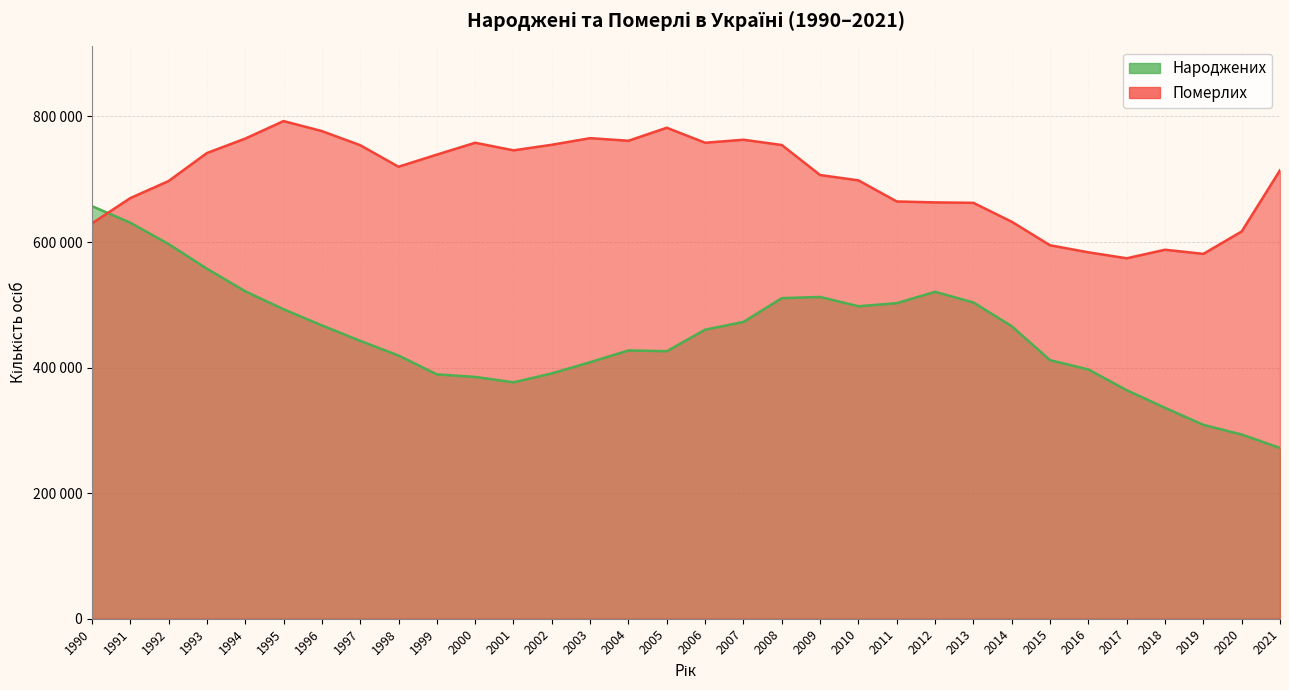

What are all the series names shown in the legend?

Народжених, Померлих